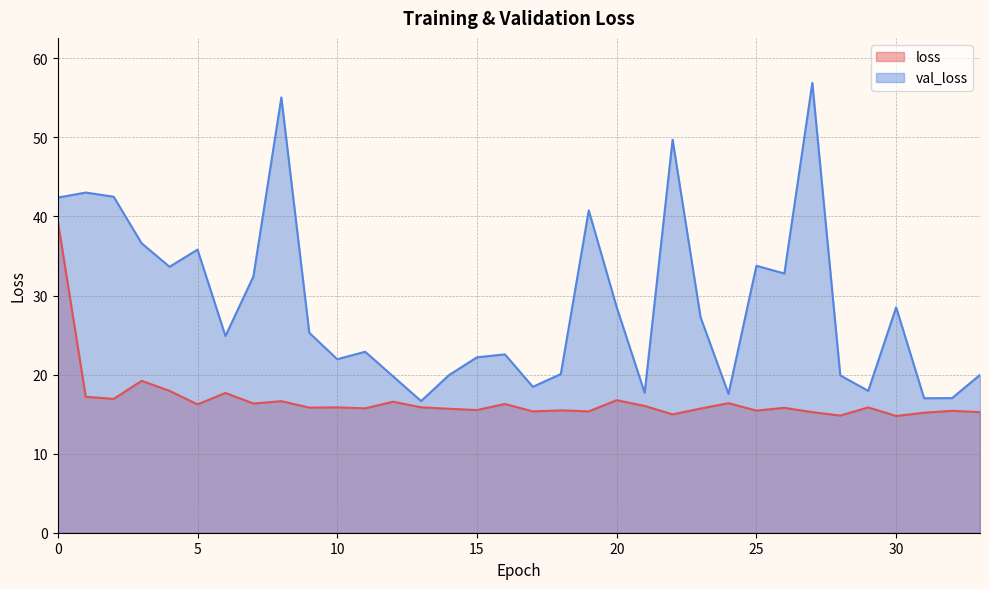

At which category does val_loss reach its first local valley?

4